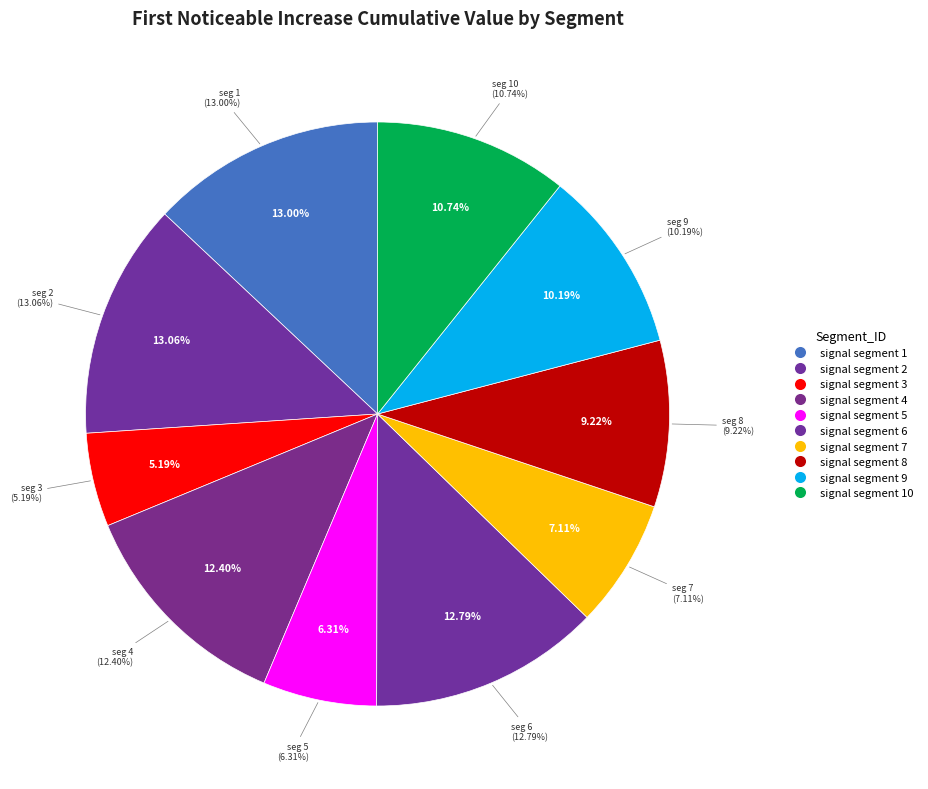

To the nearest percent, what is the average slice percentage?

10%